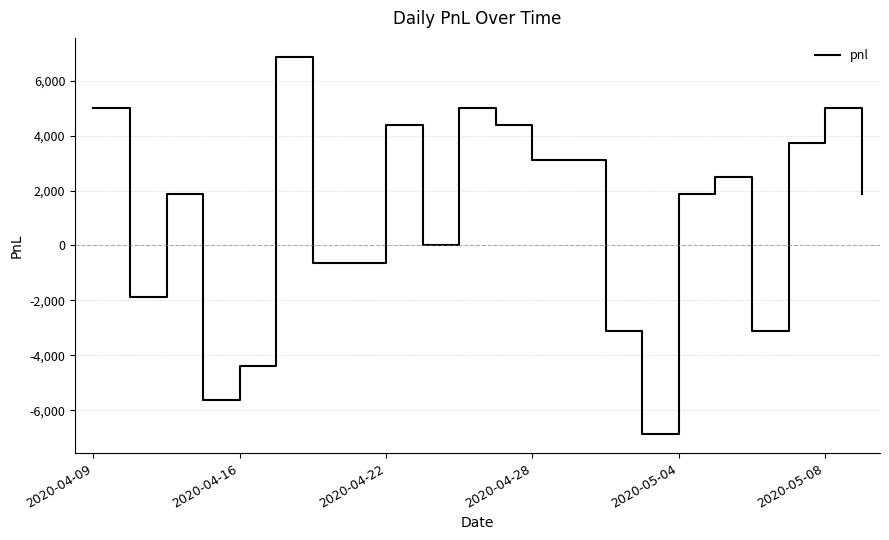

What is the difference between the maximum and minimum values?

13750